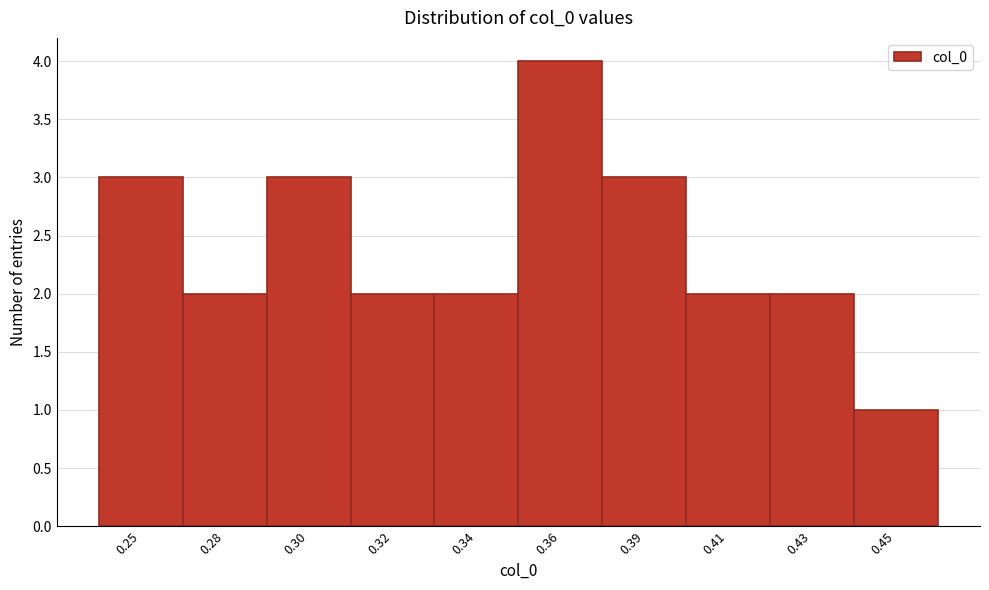

Reading left to right, transcribe all the data shown in this chart.

3	2	3	2	2	4	3	2	2	1